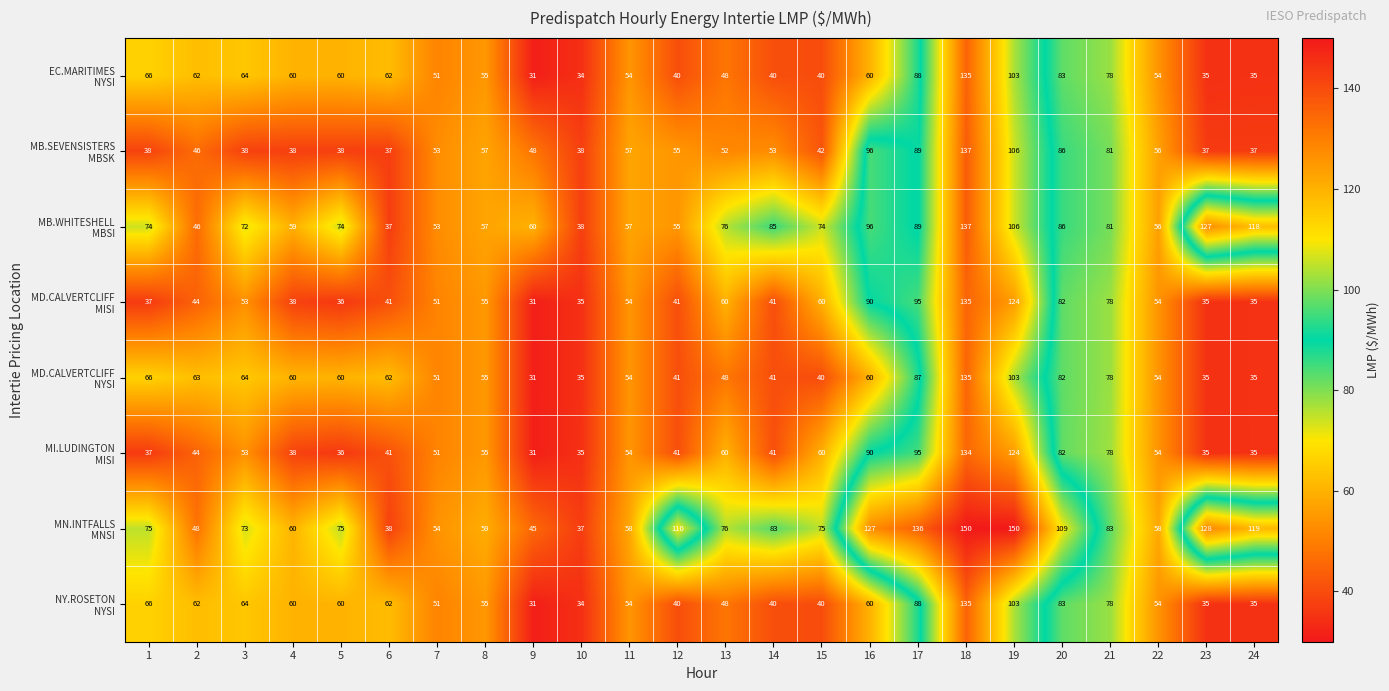

What is the difference between the highest and lowest values at 9?

29